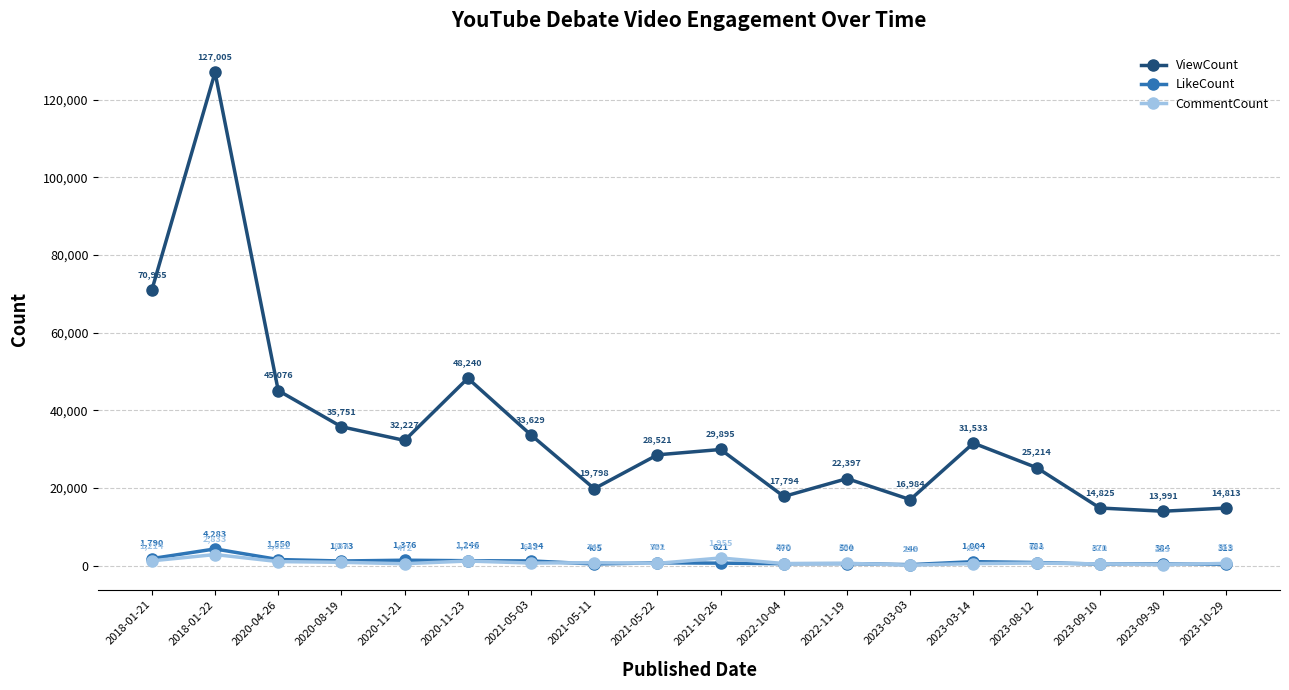

What value does the ViewCount series have at 2021-05-11, to the nearest 10?

19800